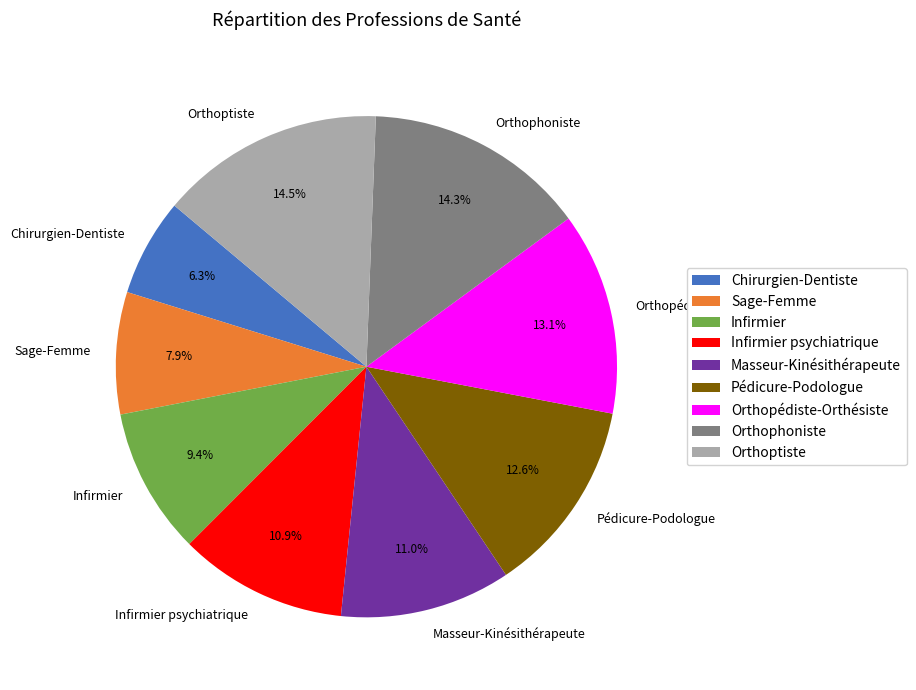

What is the ratio of the value at Chirurgien-Dentiste to the value at Orthophoniste?

0.4